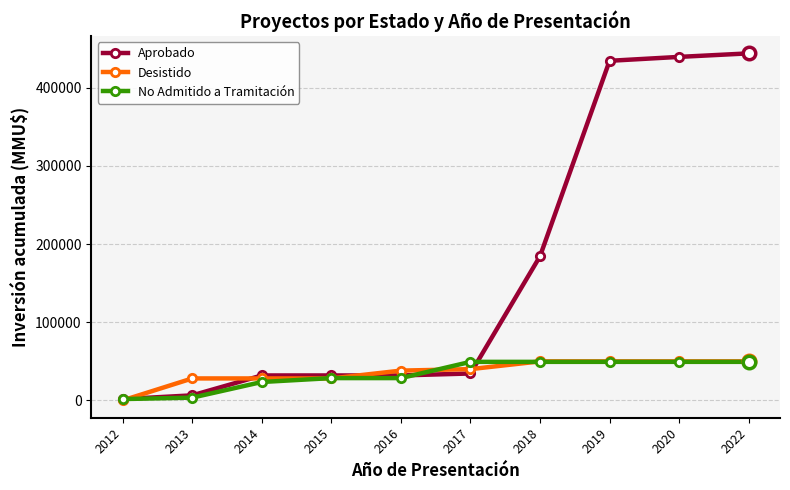

At how many categories does at least one series exceed 217469?

3